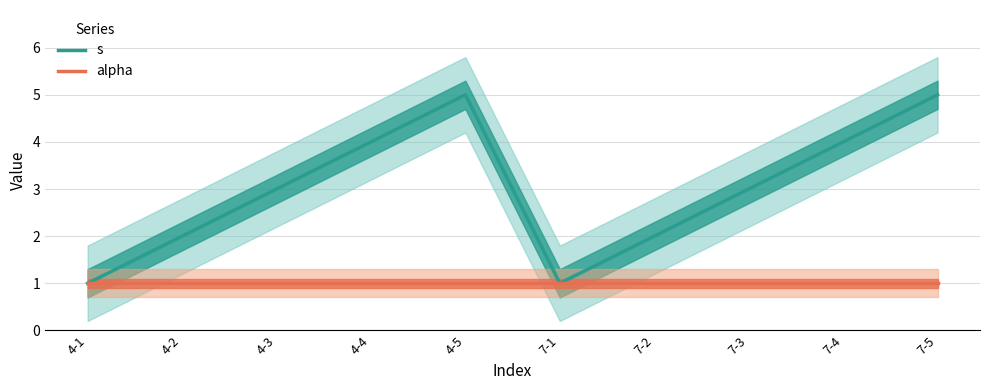

What is the label of the 7th point from the right?

4-4